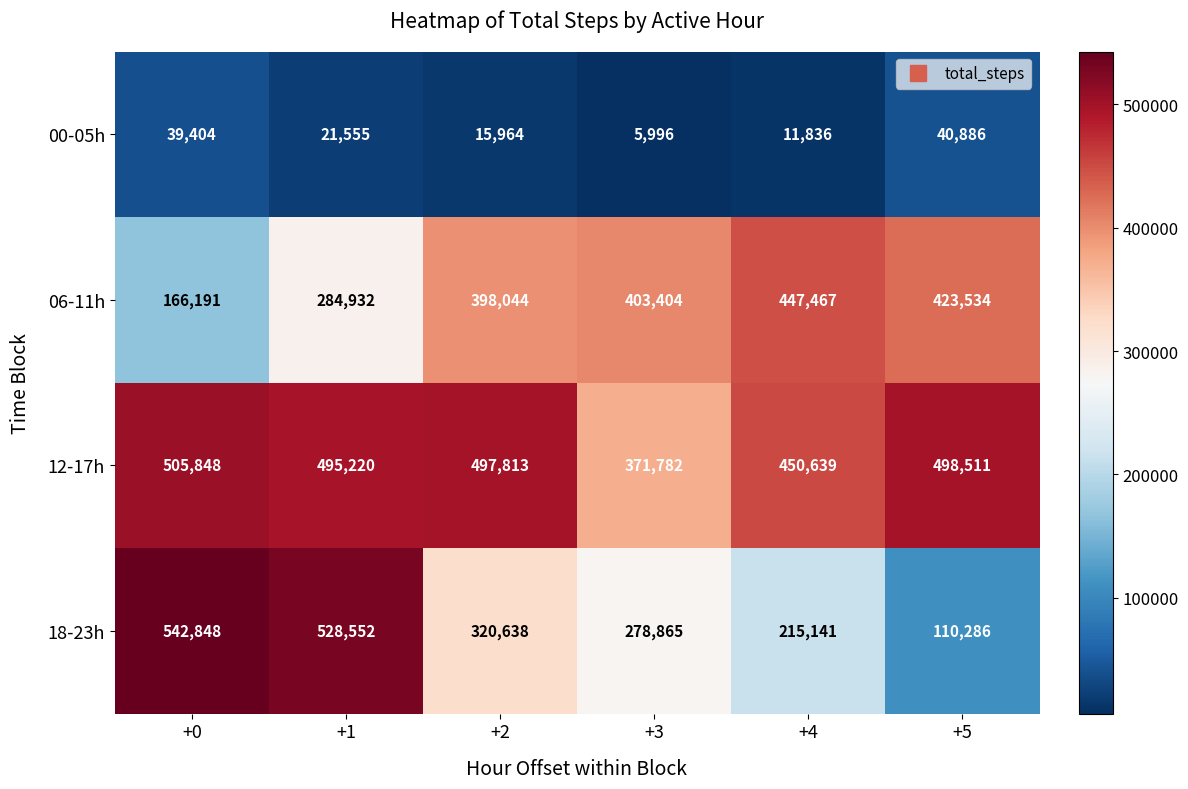

What is the total value across all series at +3?

1060047